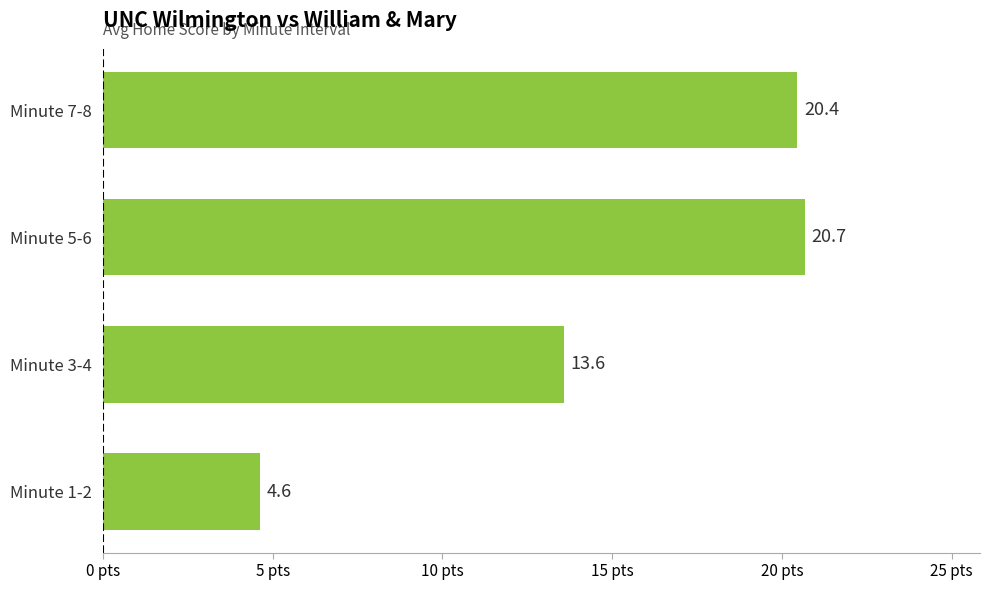

What is the greatest value displayed?

20.7